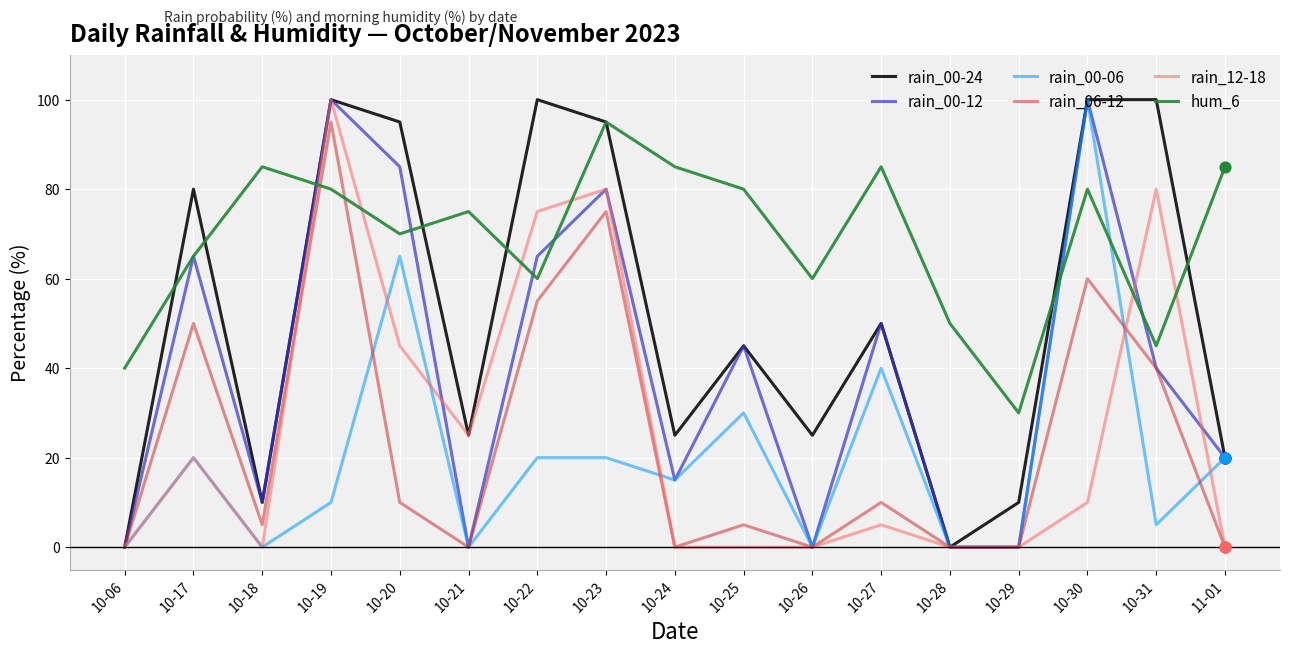

At which category is the sum across all series the highest?

10-19